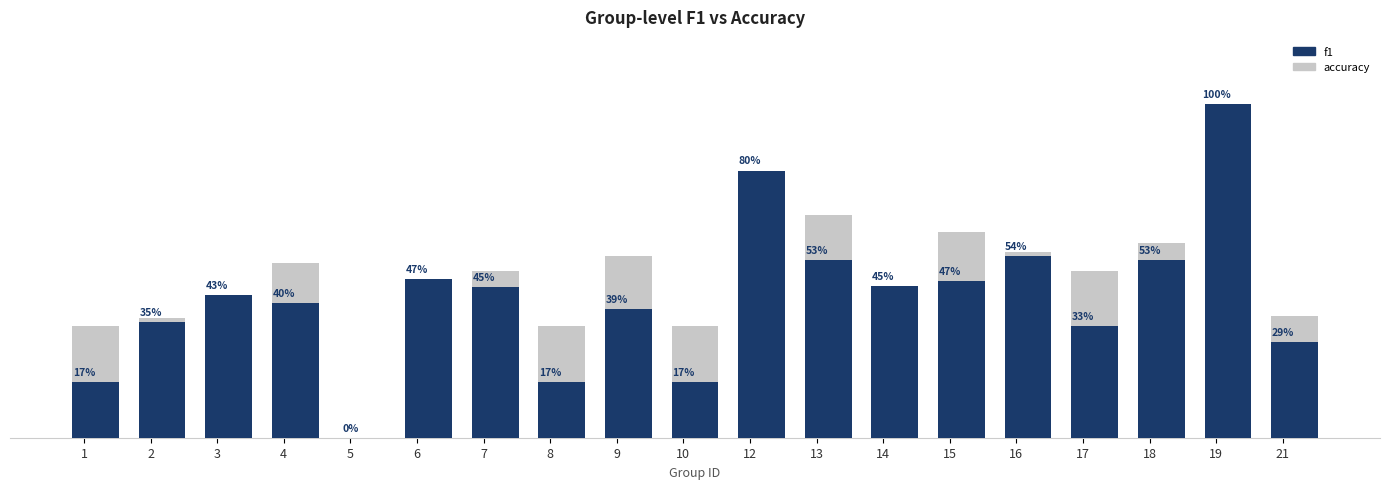

What is the greatest value displayed?

1.0